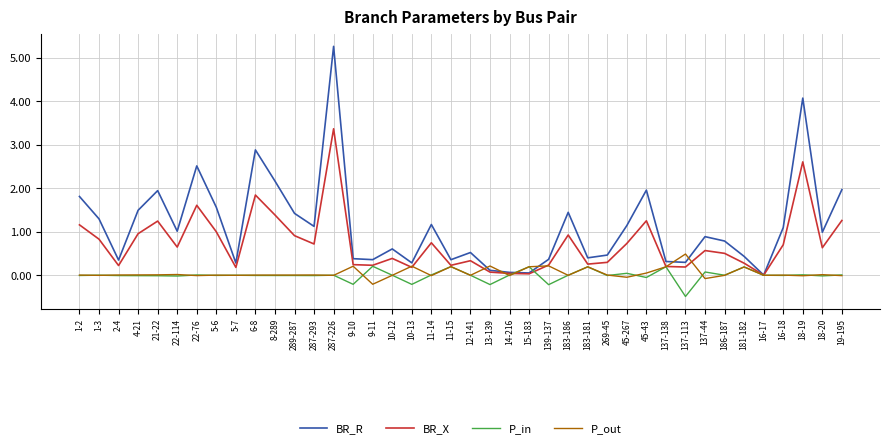

What is the total value across all series at 287-226?

8.6